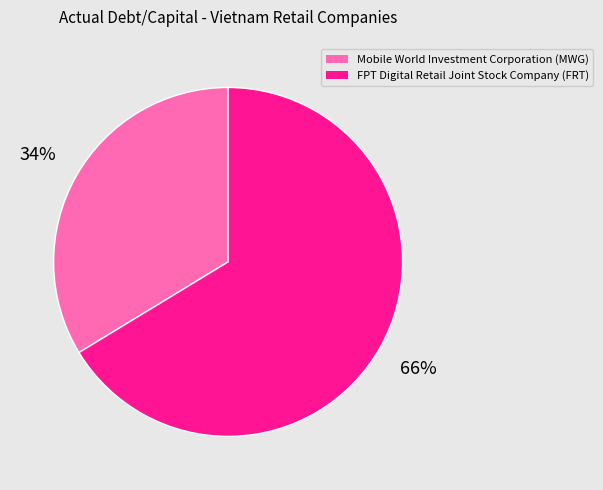

Is it true that FPT Digital Retail Joint Stock Company (FRT) is 73% of the pie?

False